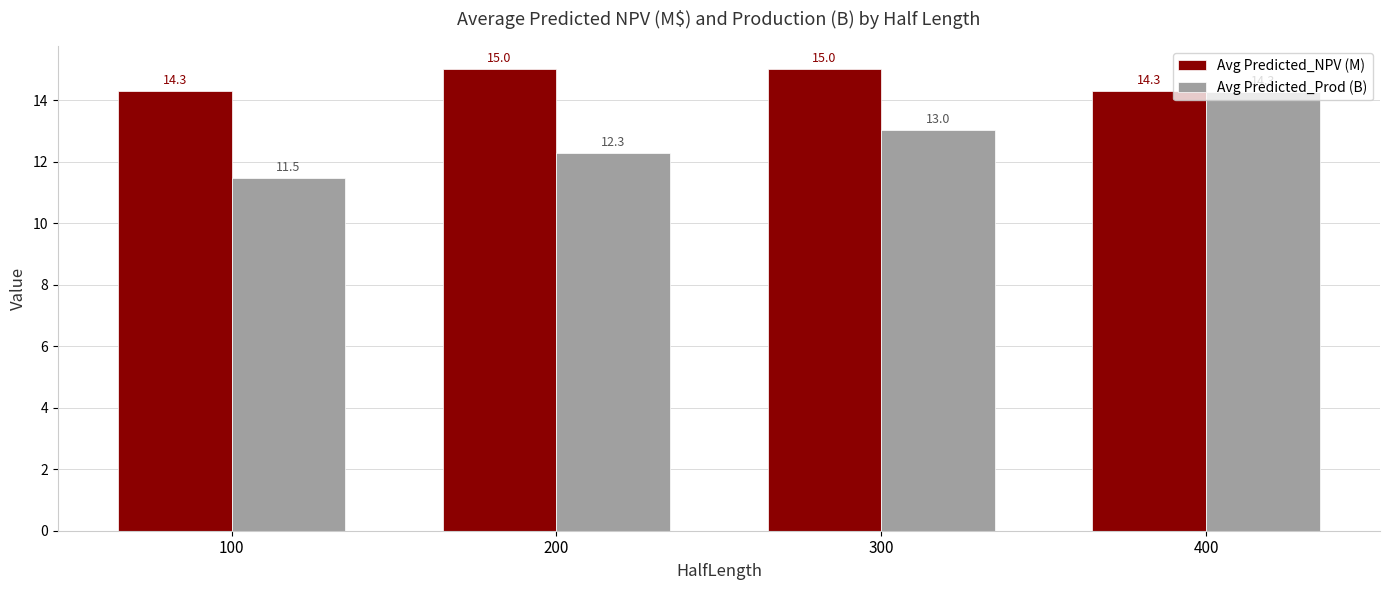

What is the sum of all Avg Predicted_Prod (B) values?

51.0